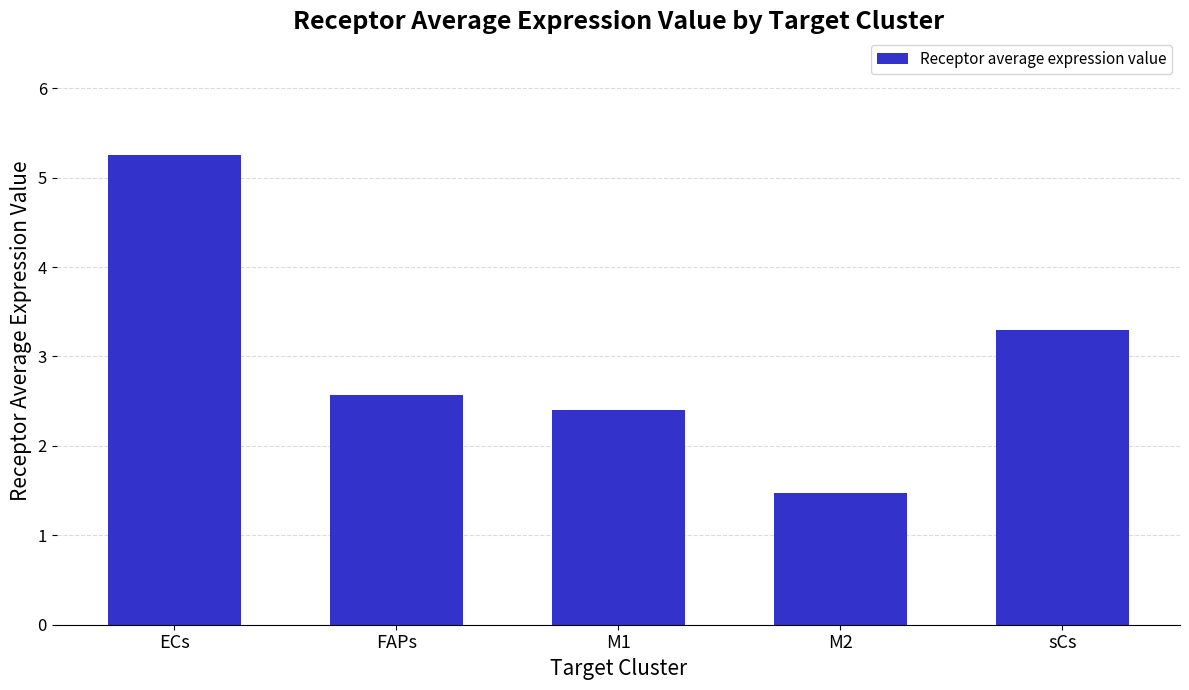

What is the change in value from FAPs to sCs?

+0.7